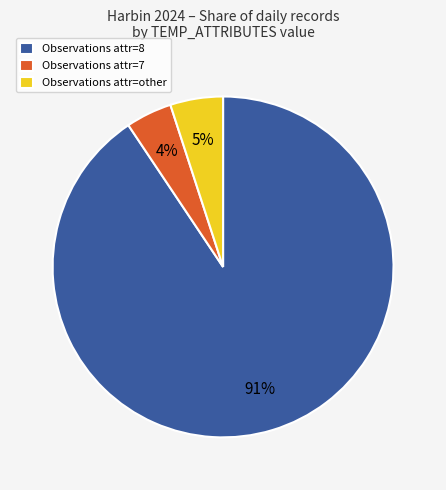

How many slices are in this pie chart?

3